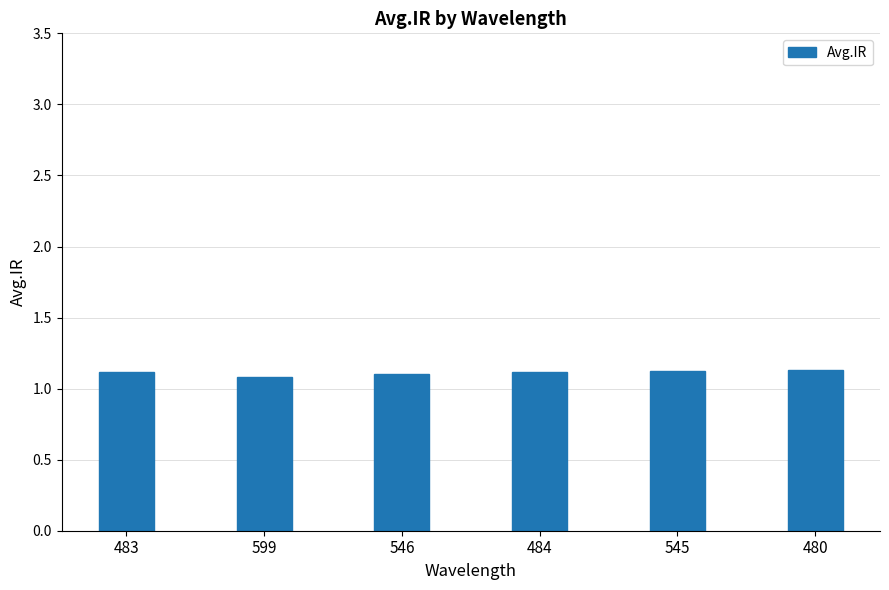

The chart shows a value of 1.1 at 546. True or false?

True